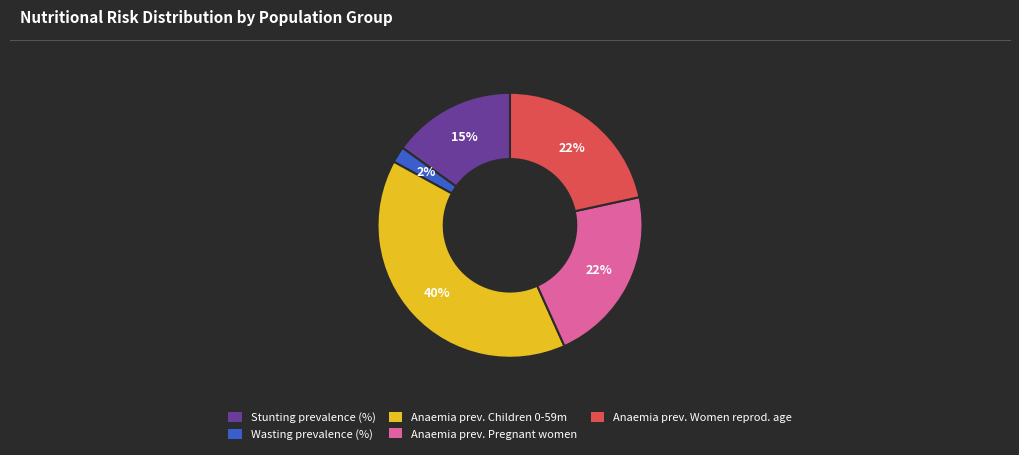

Is there a majority slice in this chart?

No